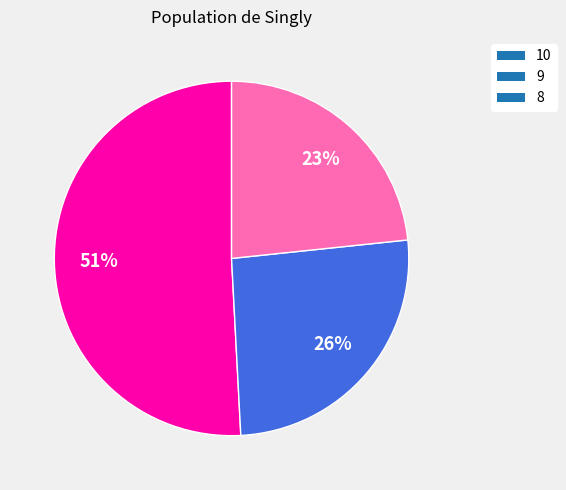

To the nearest percent, what portion does 10 represent?

51%